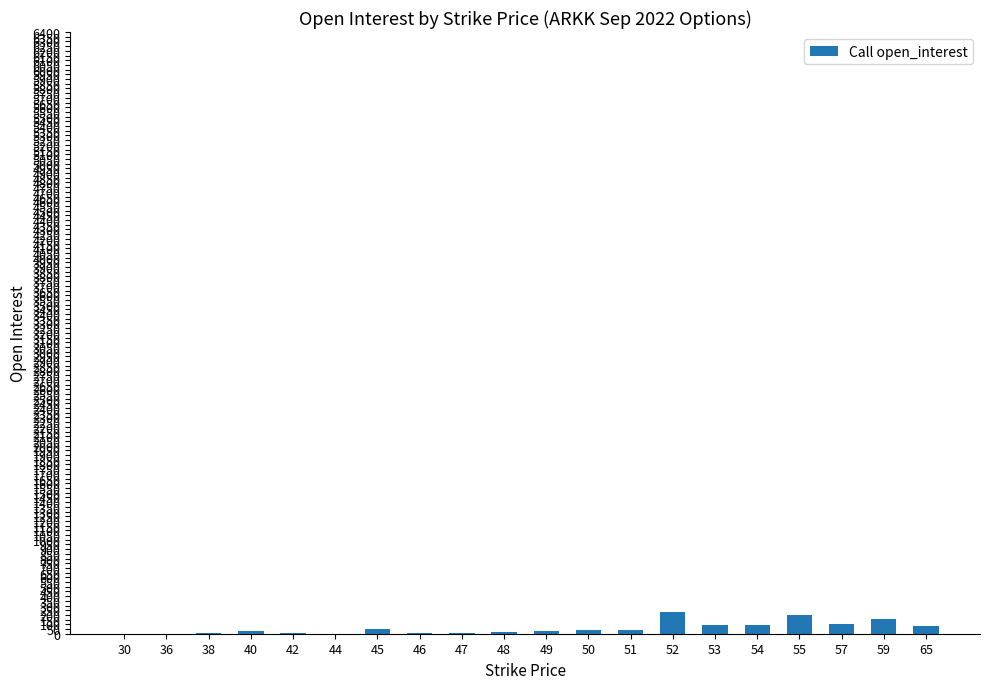

What is the greatest value displayed?

229